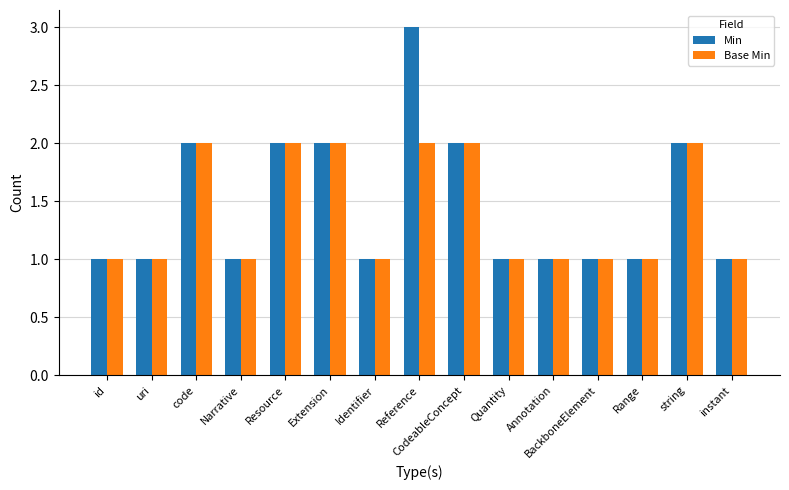

The value of Base Min at instant is 2. True or false?

False